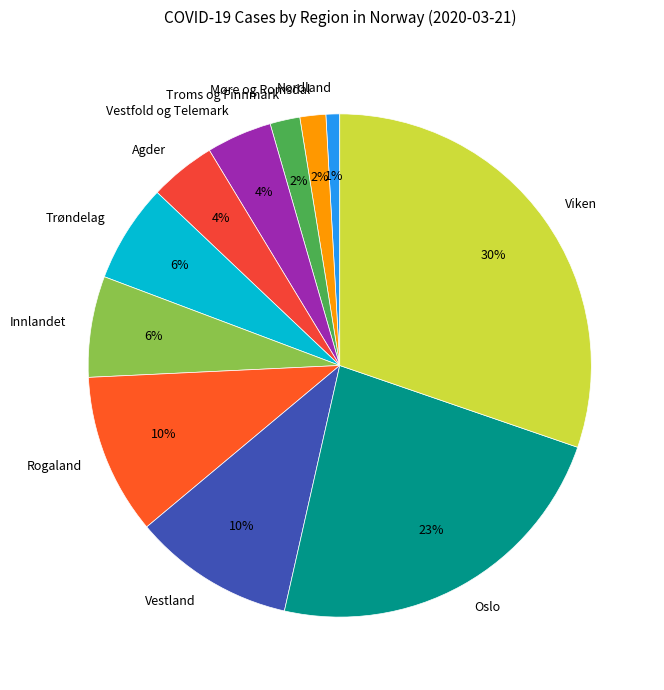

Which has a higher value, Innlandet or Agder?

Innlandet